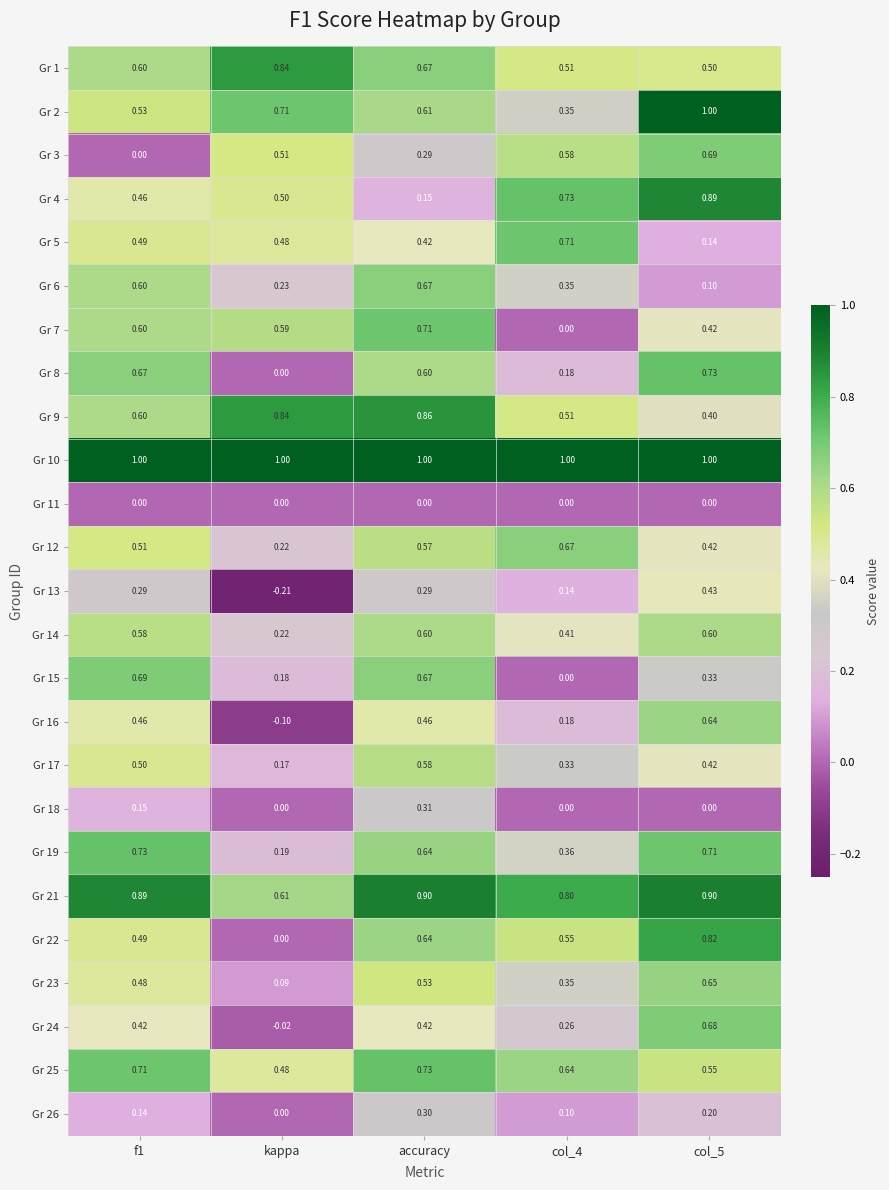

Which series has the widest spread of values?

Gr 22